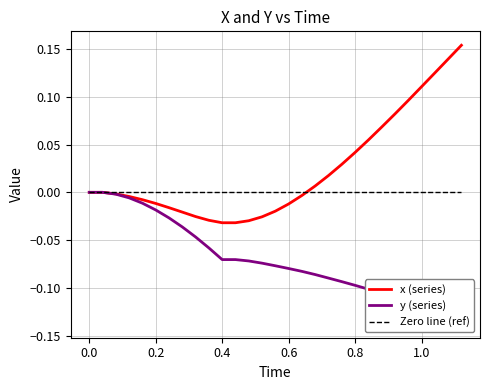

How many categories are shown in the chart?

29